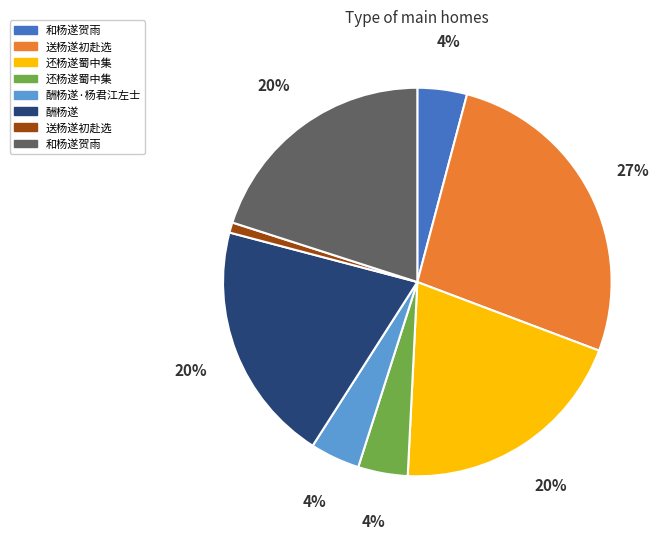

To the nearest percent, what is the average slice percentage?

12%